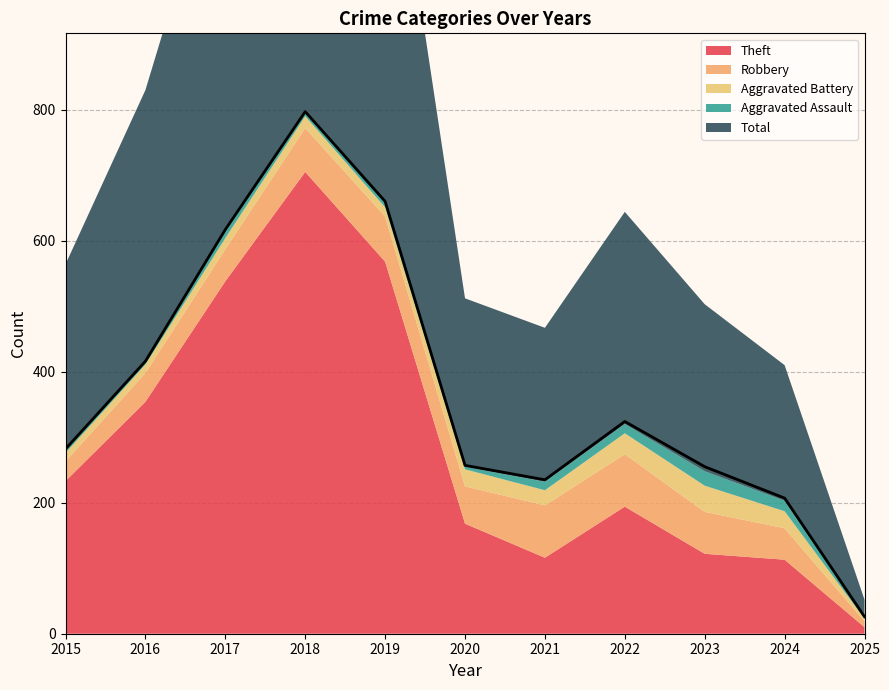

Does the chart have visible grid lines?

Yes